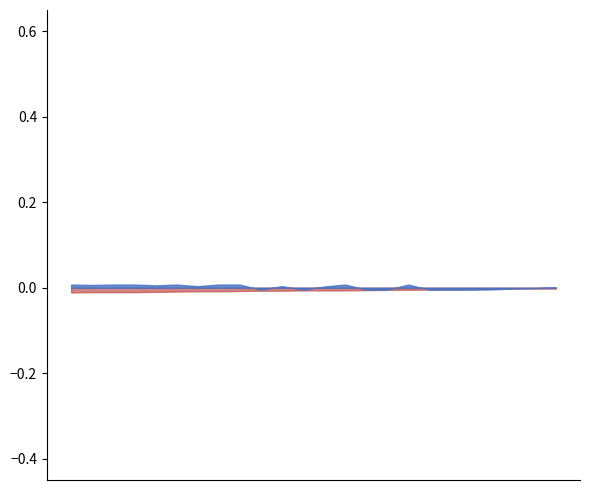

Which category has the highest value across all series?

16